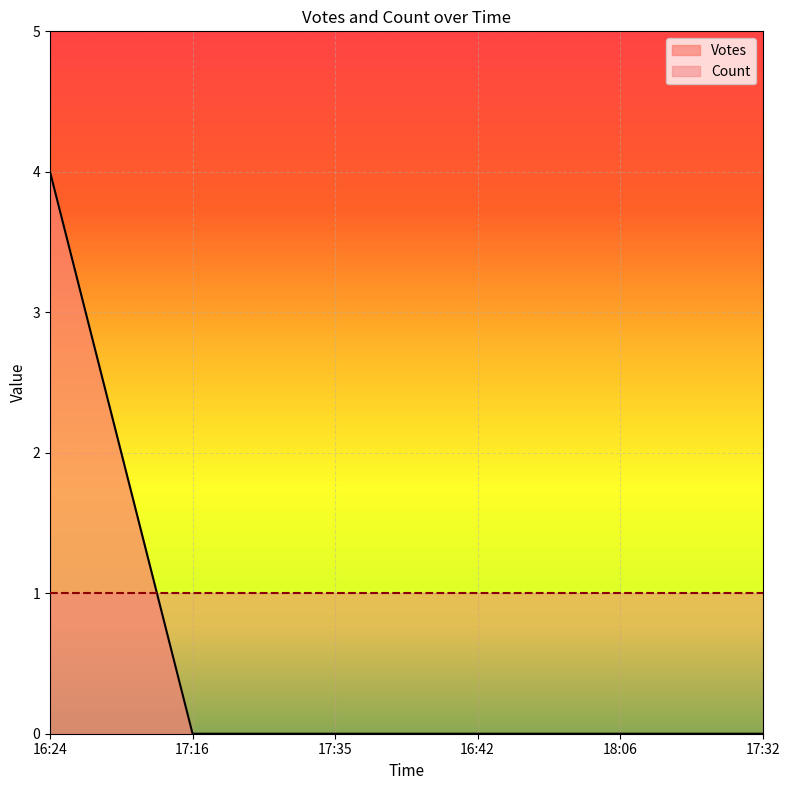

Where is the data nearest to the value 2?

16:24